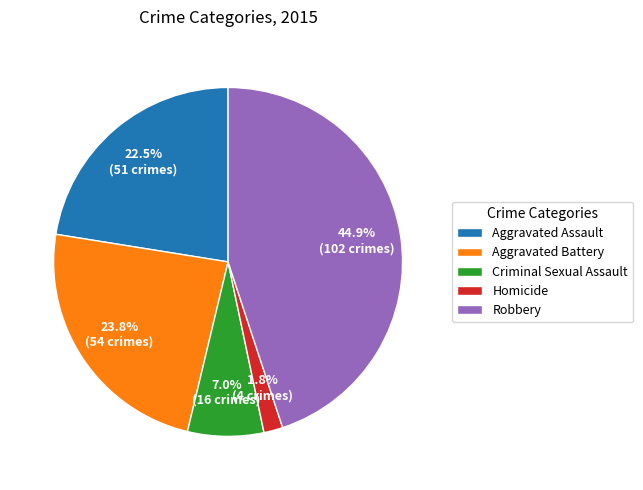

To the nearest percent, what is the combined percentage of Aggravated Battery and Criminal Sexual Assault?

31%